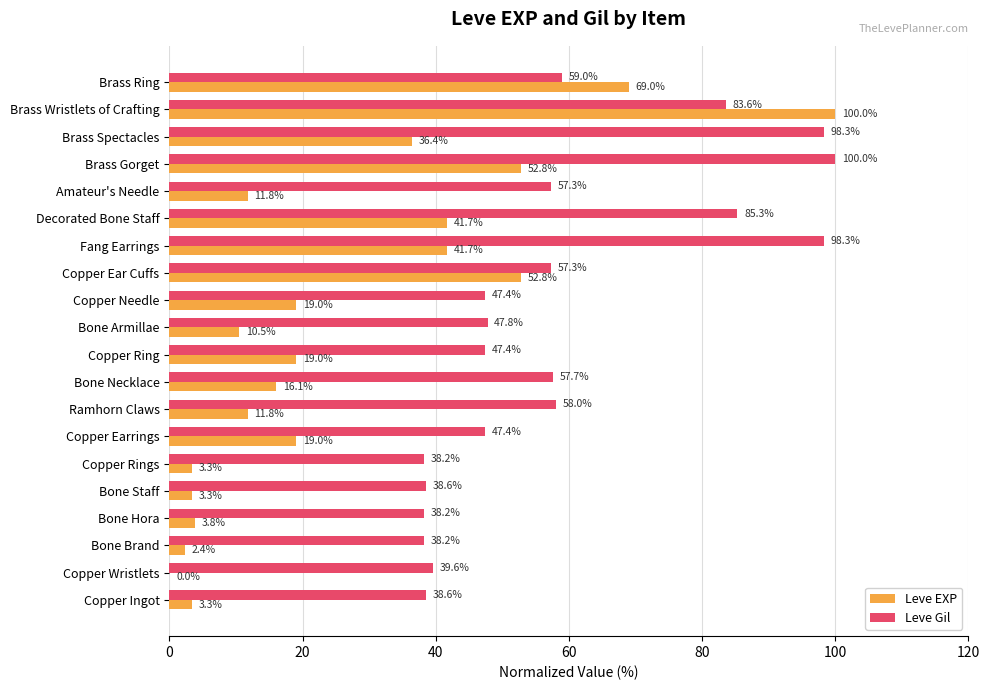

The Leve EXP series shows 41.7 at Fang Earrings. True or false?

True